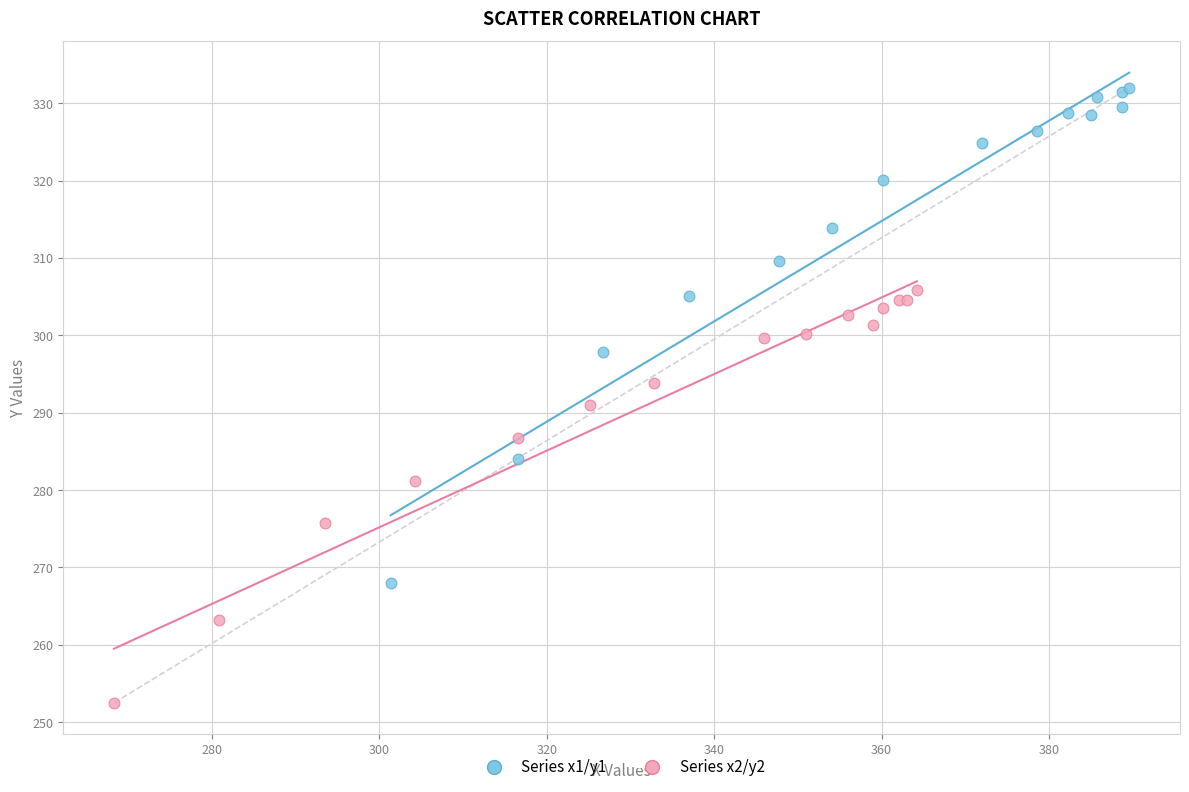

Which series contains the lowest Y value?

Series x2/y2